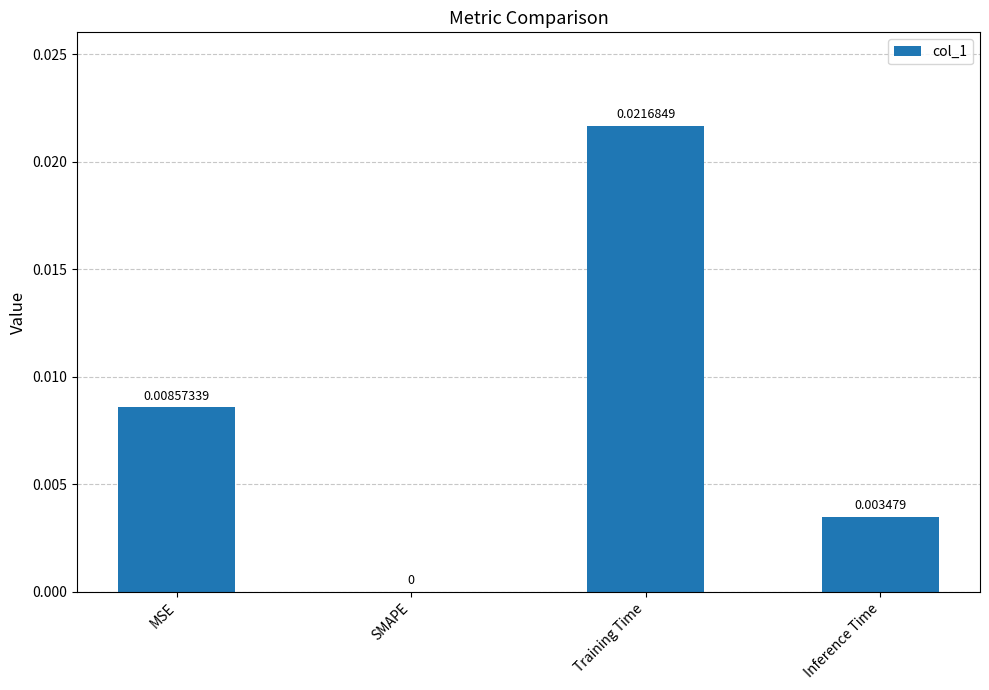

At which label is the value closest to 0?

SMAPE